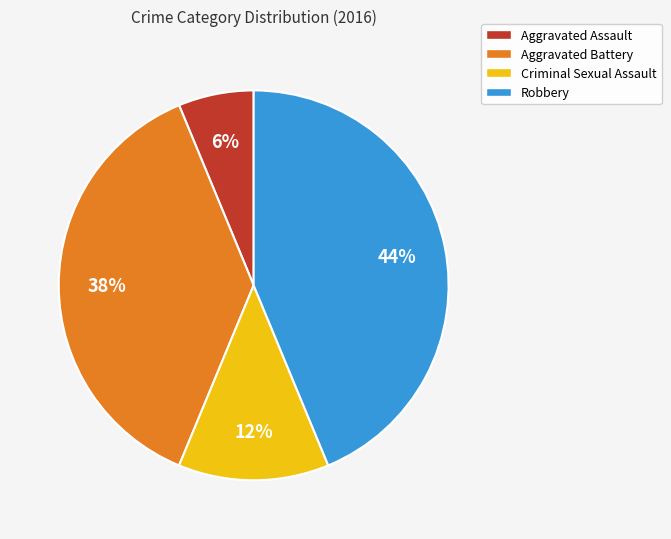

Do Robbery and Aggravated Battery together represent more than half of the pie?

Yes